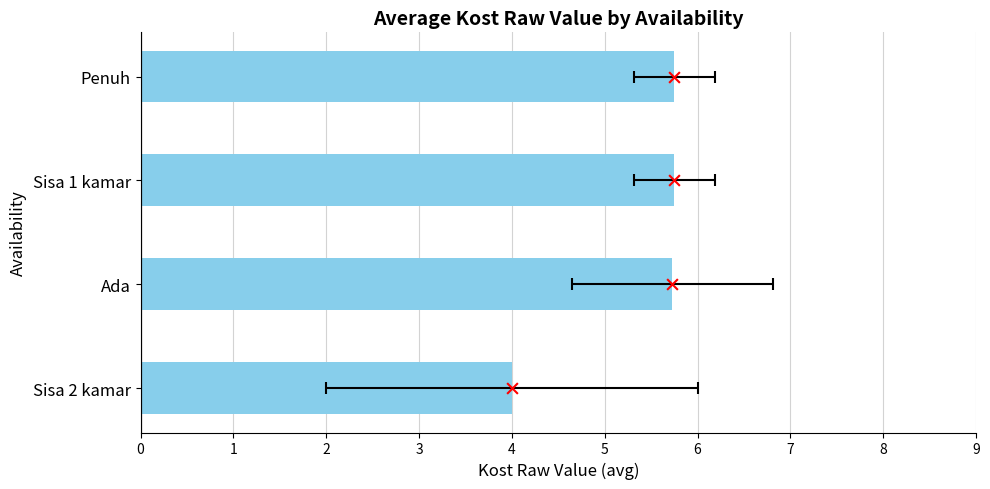

Which has a higher value, Sisa 2 kamar or Ada?

Ada